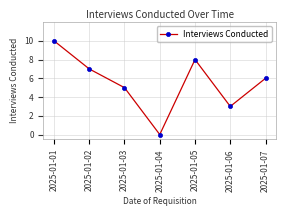

What is the greatest value displayed?

10